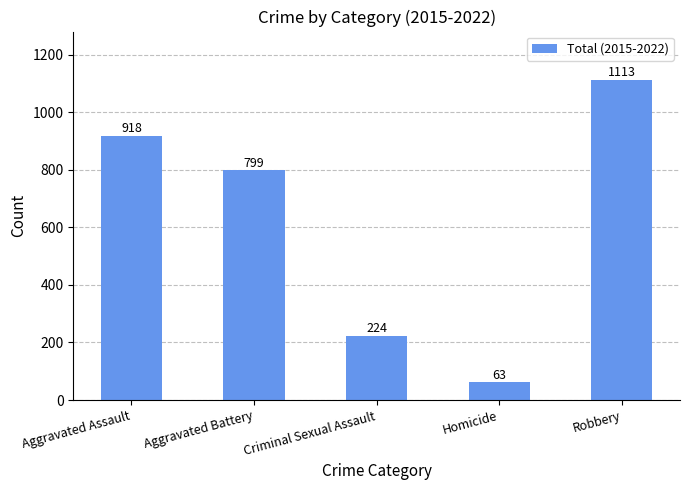

Reading right to left, transcribe all the data shown in this chart.

Robbery=1113	Homicide=63	Criminal Sexual Assault=224	Aggravated Battery=799	Aggravated Assault=918